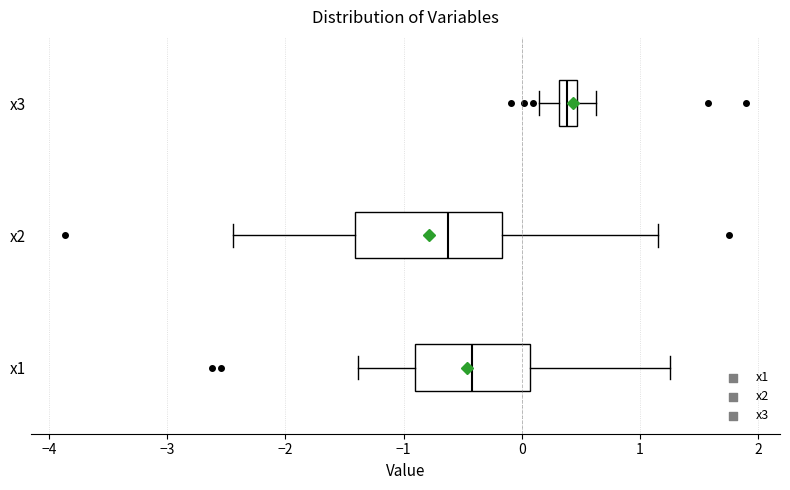

Which box is the widest, from its left edge to its right edge?

x2